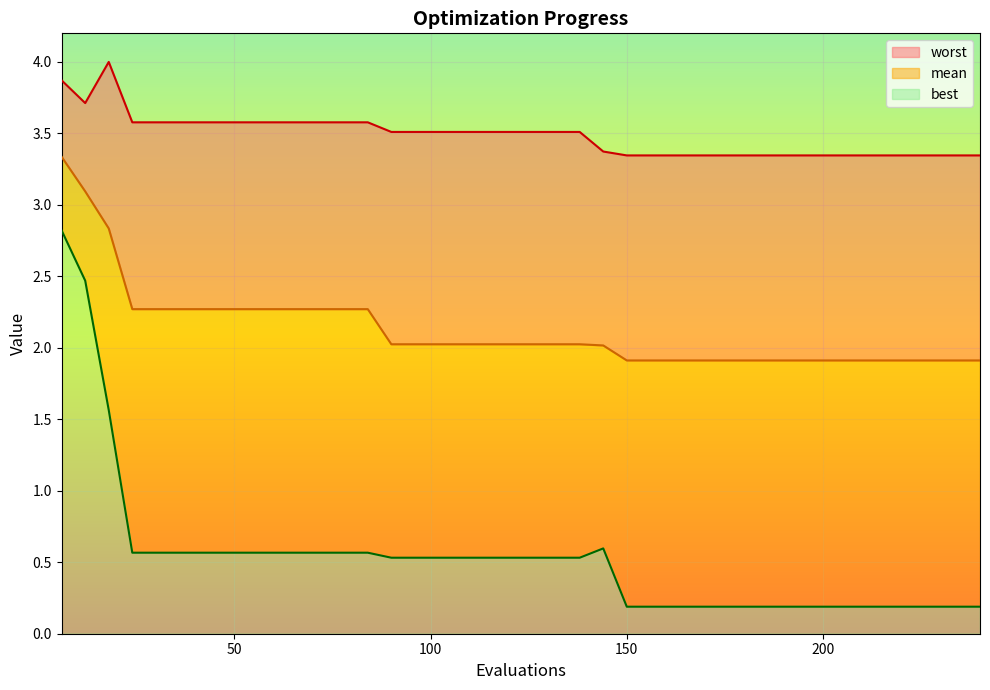

Reading left to right, list all the values displayed in this chart.

mean: 6=3.3	12=3.1	18=2.8	24=2.3	30=2.3	36=2.3	42=2.3	48=2.3	54=2.3	60=2.3	66=2.3	72=2.3	78=2.3	84=2.3	90=2.0	96=2.0	102=2.0	108=2.0	114=2.0	120=2.0	126=2.0	132=2.0	138=2.0	144=2.0	150=1.9	156=1.9	162=1.9	168=1.9	174=1.9	180=1.9	186=1.9	192=1.9	198=1.9	204=1.9	210=1.9	216=1.9	222=1.9	228=1.9	234=1.9	240=1.9
best: 6=2.8	12=2.5	18=1.6	24=0.6	30=0.6	36=0.6	42=0.6	48=0.6	54=0.6	60=0.6	66=0.6	72=0.6	78=0.6	84=0.6	90=0.5	96=0.5	102=0.5	108=0.5	114=0.5	120=0.5	126=0.5	132=0.5	138=0.5	144=0.6	150=0.2	156=0.2	162=0.2	168=0.2	174=0.2	180=0.2	186=0.2	192=0.2	198=0.2	204=0.2	210=0.2	216=0.2	222=0.2	228=0.2	234=0.2	240=0.2
worst: 6=3.9	12=3.7	18=4.0	24=3.6	30=3.6	36=3.6	42=3.6	48=3.6	54=3.6	60=3.6	66=3.6	72=3.6	78=3.6	84=3.6	90=3.5	96=3.5	102=3.5	108=3.5	114=3.5	120=3.5	126=3.5	132=3.5	138=3.5	144=3.4	150=3.3	156=3.3	162=3.3	168=3.3	174=3.3	180=3.3	186=3.3	192=3.3	198=3.3	204=3.3	210=3.3	216=3.3	222=3.3	228=3.3	234=3.3	240=3.3